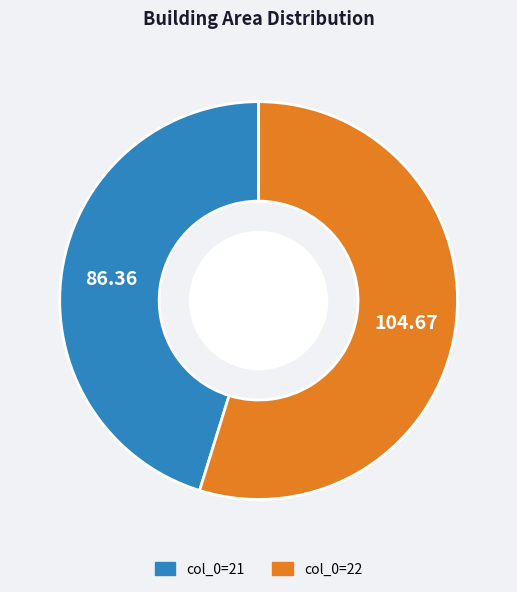

Is there any slice that represents more than half of the pie?

Yes